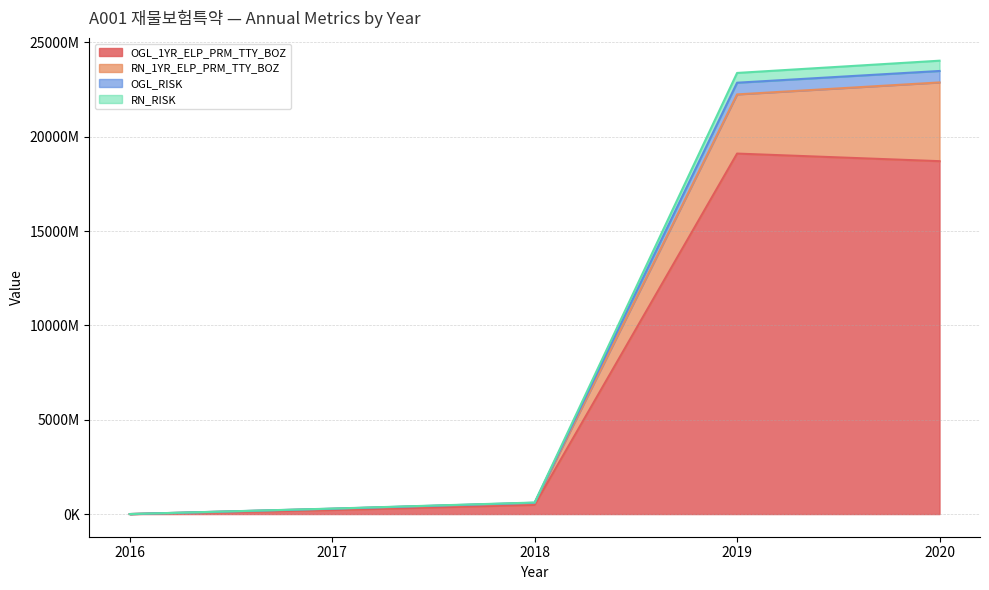

How many series are shown in this chart?

4